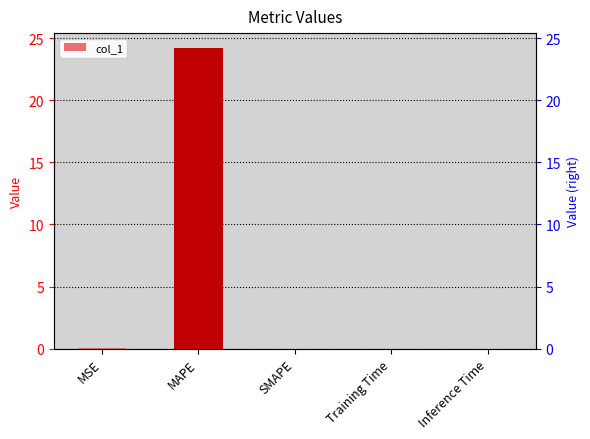

What is the label of the 2nd bar from the left?

MAPE